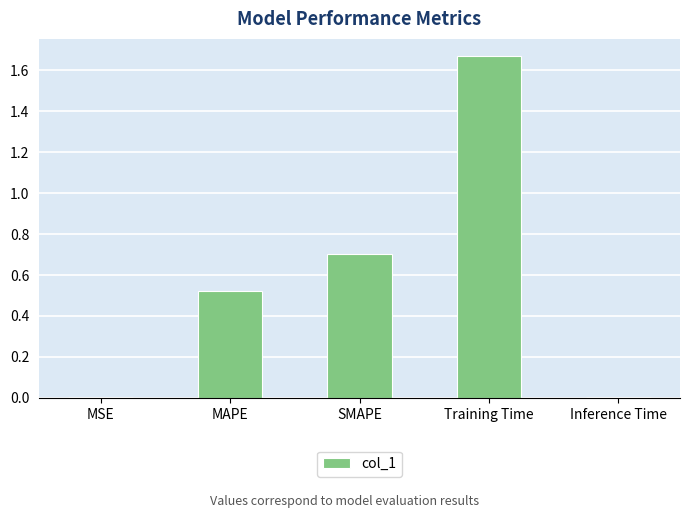

The value at Training Time is 0.7. True or false?

False